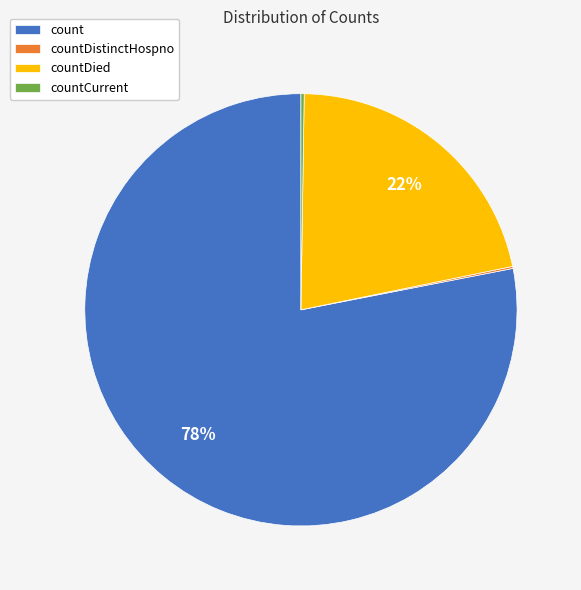

To the nearest percent, what is the average slice percentage?

25%